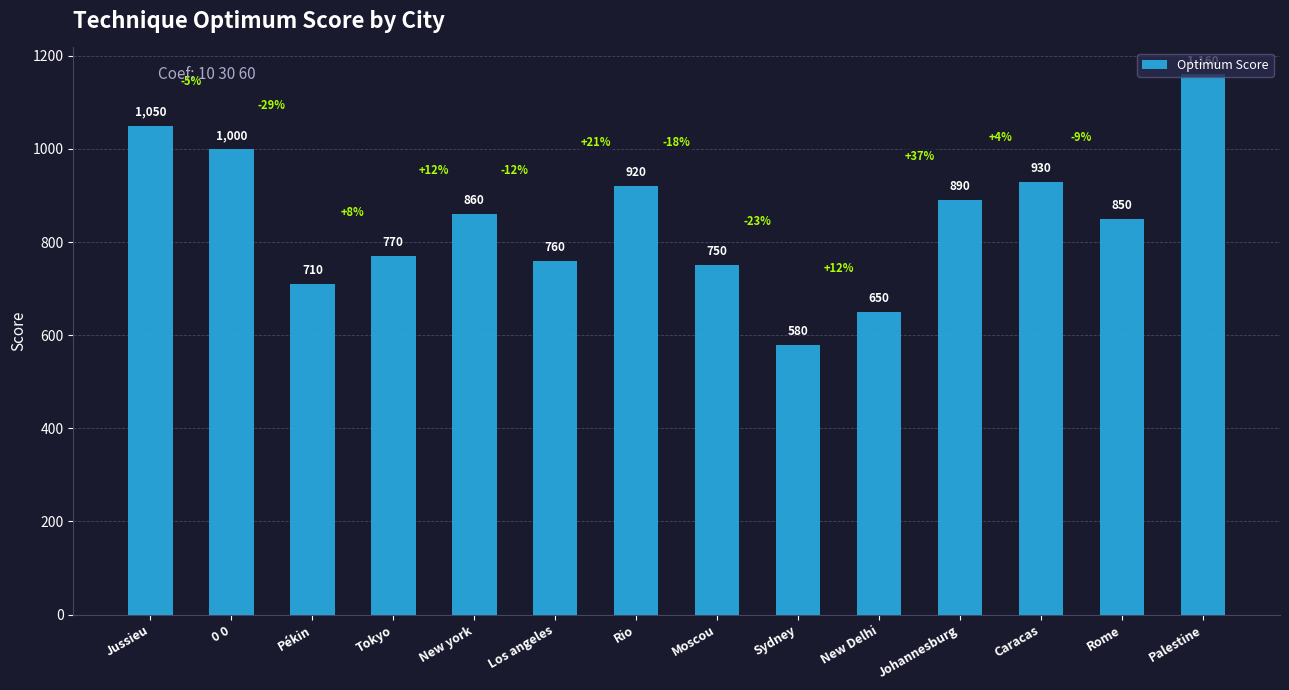

Reading left to right, what are all the values shown in this chart?

Jussieu=1050	0 0=1000	Pékin=710	Tokyo=770	New york=860	Los angeles=760	Rio=920	Moscou=750	Sydney=580	New Delhi=650	Johannesburg=890	Caracas=930	Rome=850	Palestine=1160